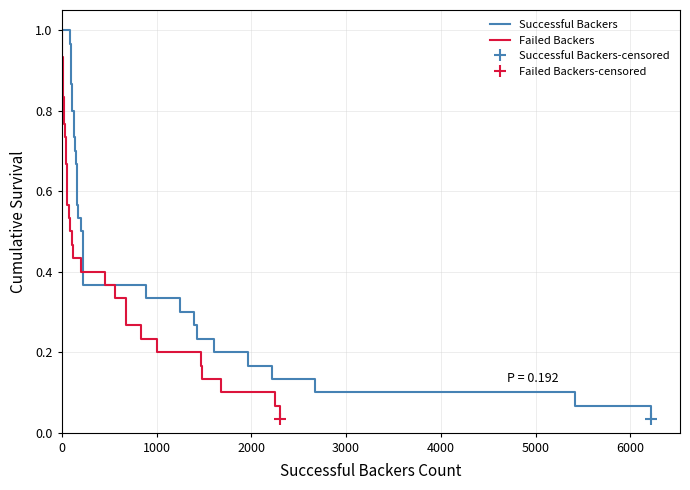

List the series in order of their peak value, highest first.

Successful Backers, Failed Backers